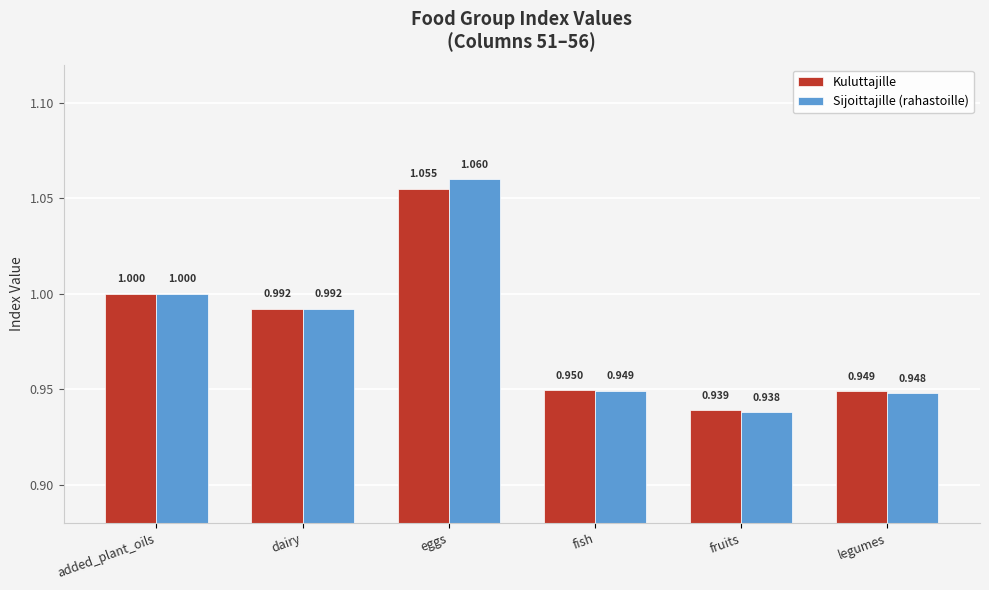

List the series in order of their overall mean, highest first.

Sijoittajille (rahastoille), Kuluttajille